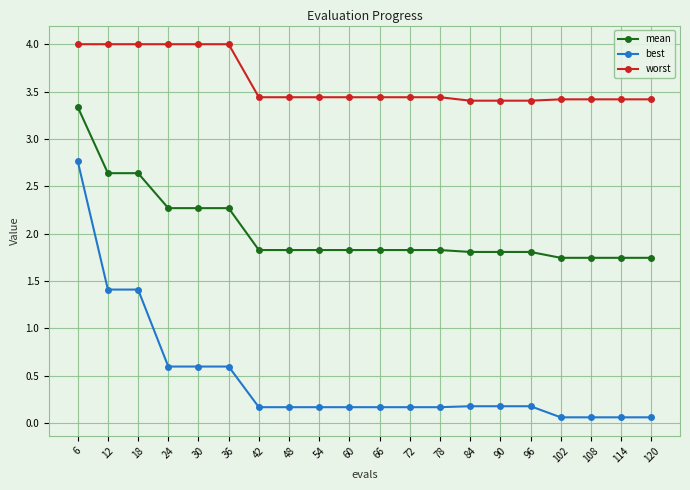

What is the spread (max minus min) of values at 90?

3.2